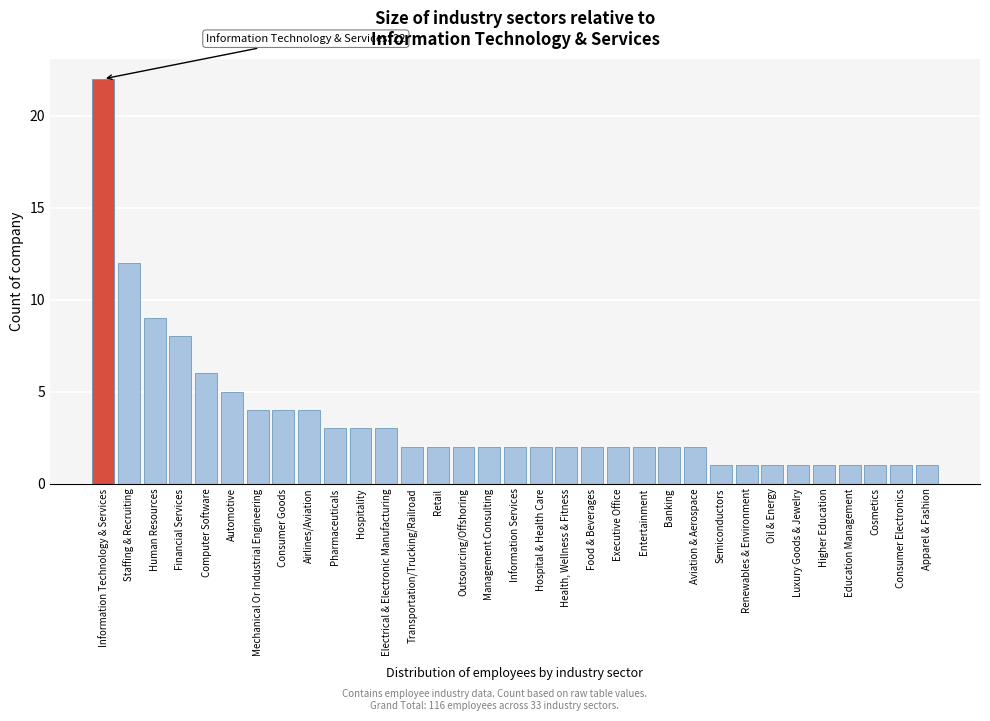

What is the label of the 18th bar from the right?

Management Consulting